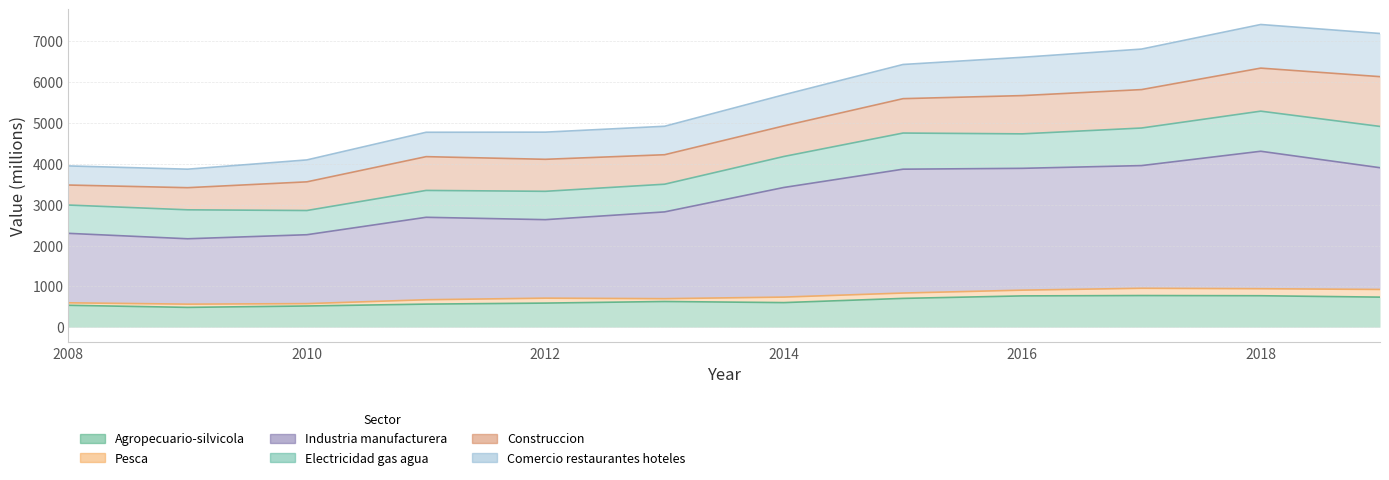

True or false: Comercio restaurantes hoteles and Industria manufacturera cross at least once.

False